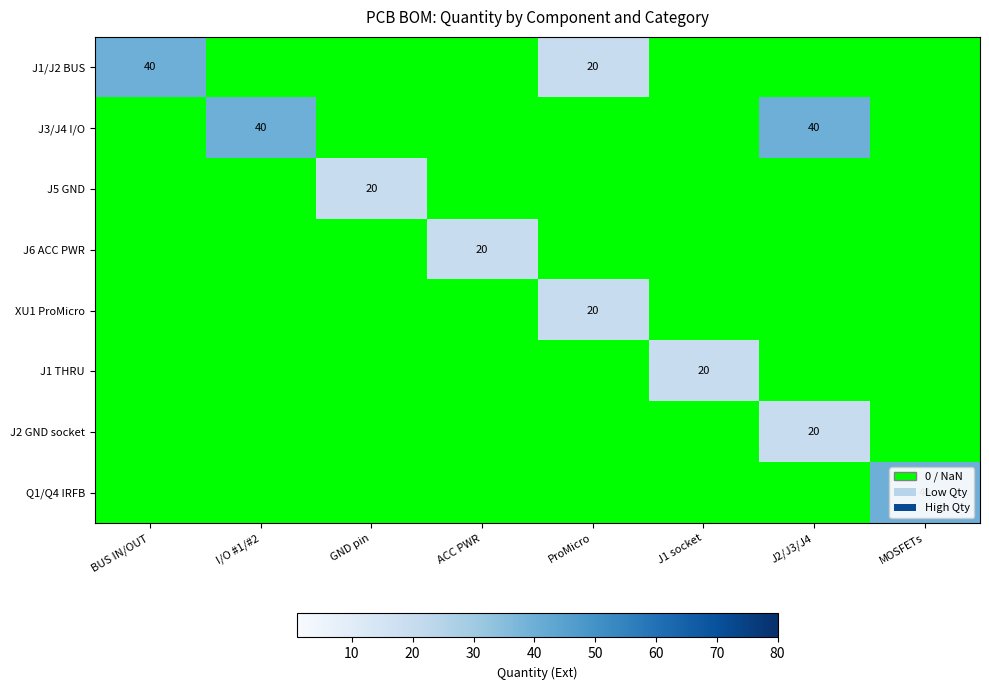

Is it true that J1/J2 BUS equals 40 at BUS IN/OUT?

True